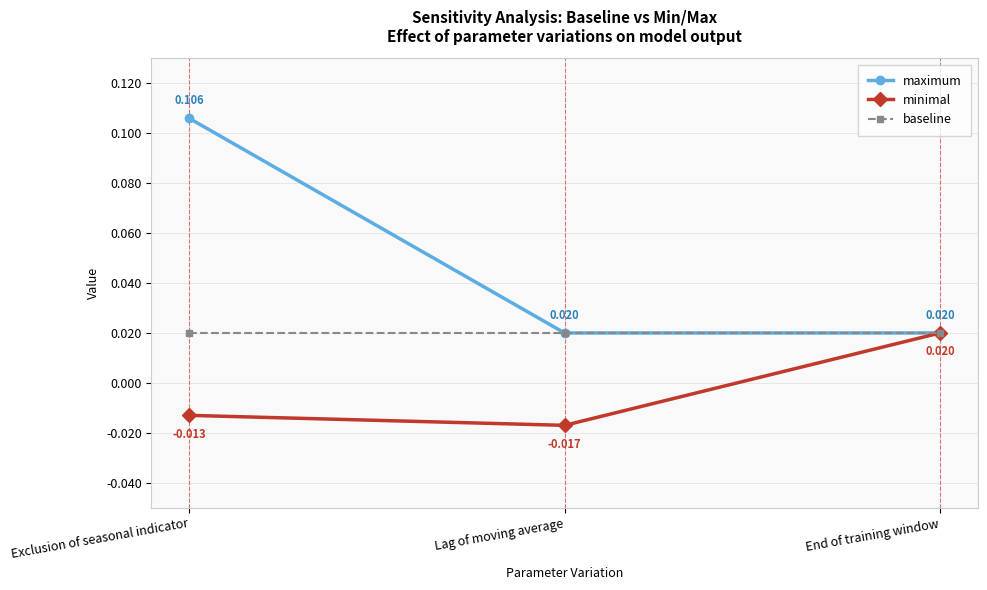

Between Exclusion of seasonal indicator and End of training window, which series saw the biggest shift?

maximum